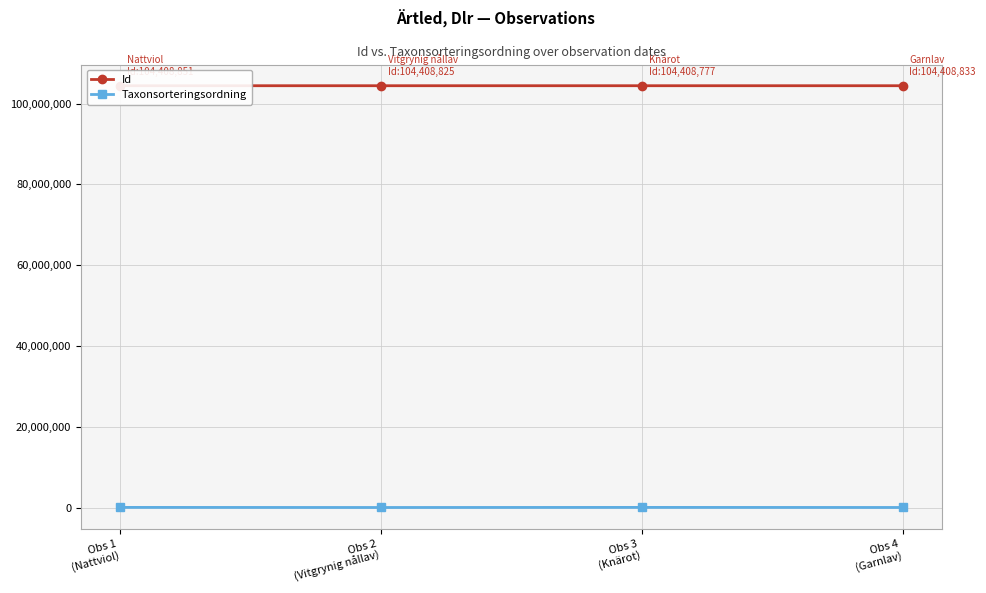

What is the difference between the second highest and second lowest values in the Id series?

8